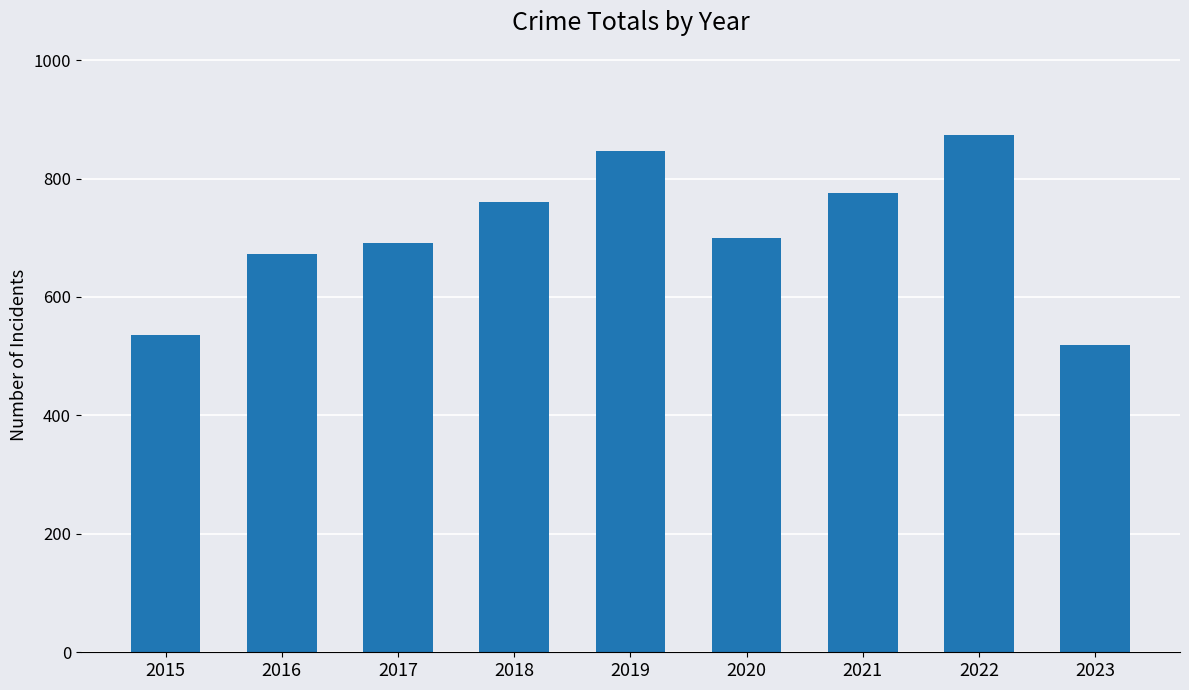

What is the maximum value shown in the chart?

873